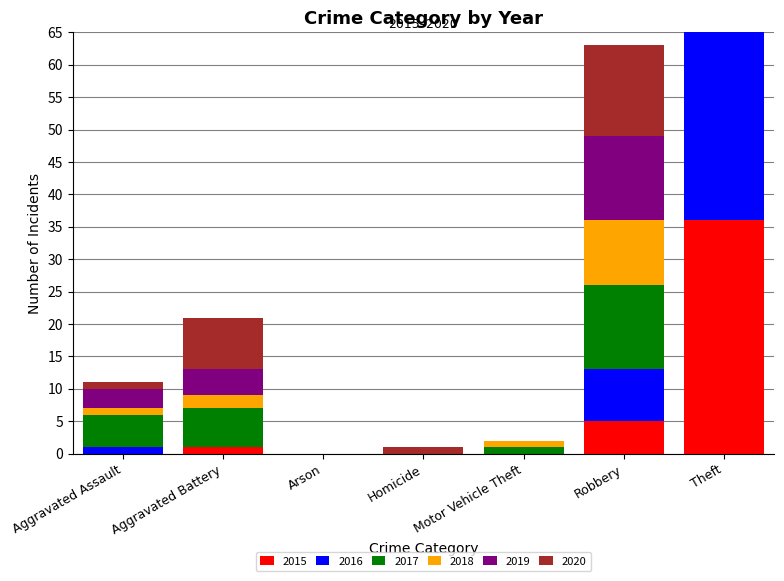

Reading left to right, transcribe all the data shown in this chart.

2015: Aggravated Assault=0	Aggravated Battery=1	Arson=0	Homicide=0	Motor Vehicle Theft=0	Robbery=5	Theft=36
2016: Aggravated Assault=1	Aggravated Battery=0	Arson=0	Homicide=0	Motor Vehicle Theft=0	Robbery=8	Theft=39
2017: Aggravated Assault=5	Aggravated Battery=6	Arson=0	Homicide=0	Motor Vehicle Theft=1	Robbery=13	Theft=28
2018: Aggravated Assault=1	Aggravated Battery=2	Arson=0	Homicide=0	Motor Vehicle Theft=1	Robbery=10	Theft=29
2019: Aggravated Assault=3	Aggravated Battery=4	Arson=0	Homicide=0	Motor Vehicle Theft=0	Robbery=13	Theft=25
2020: Aggravated Assault=1	Aggravated Battery=8	Arson=0	Homicide=1	Motor Vehicle Theft=0	Robbery=14	Theft=13